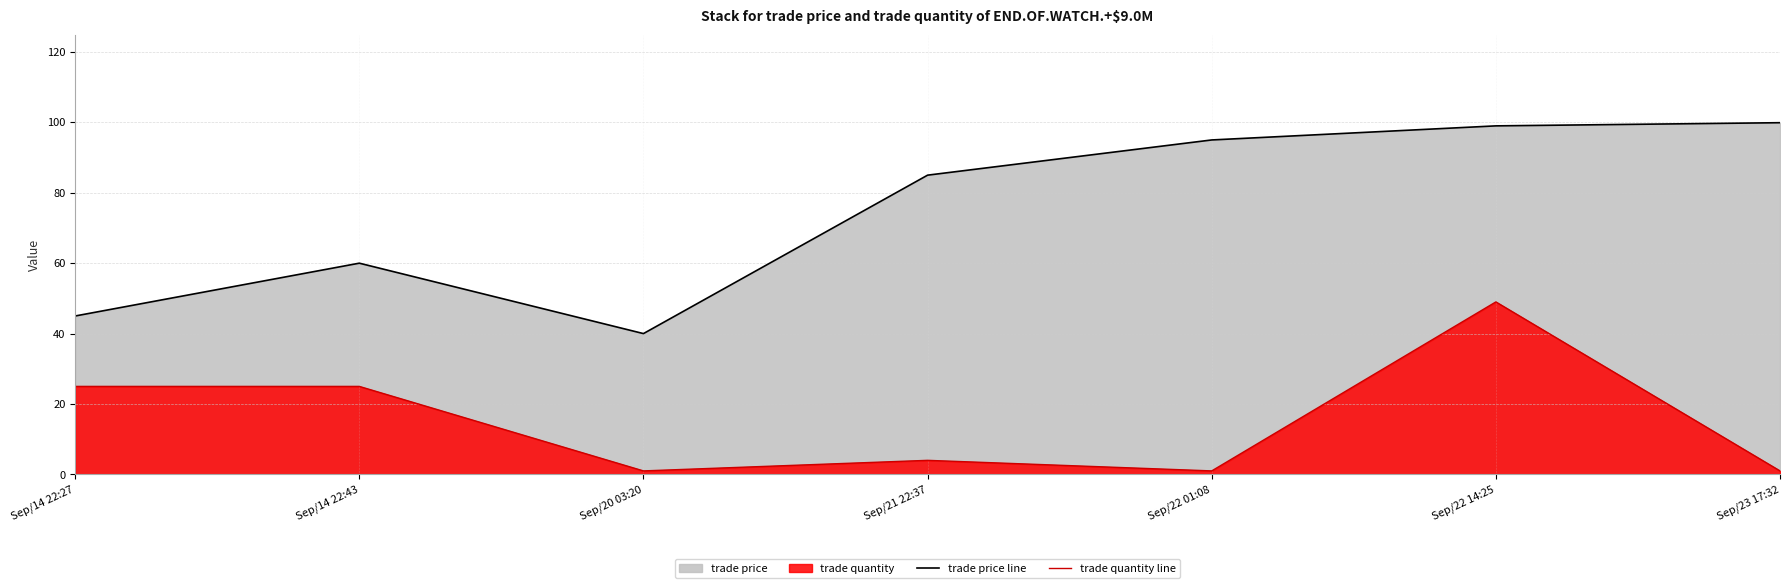

What is the difference between the trade quantity line values at Sep/21 22:37 and Sep/22 14:25?

45.0